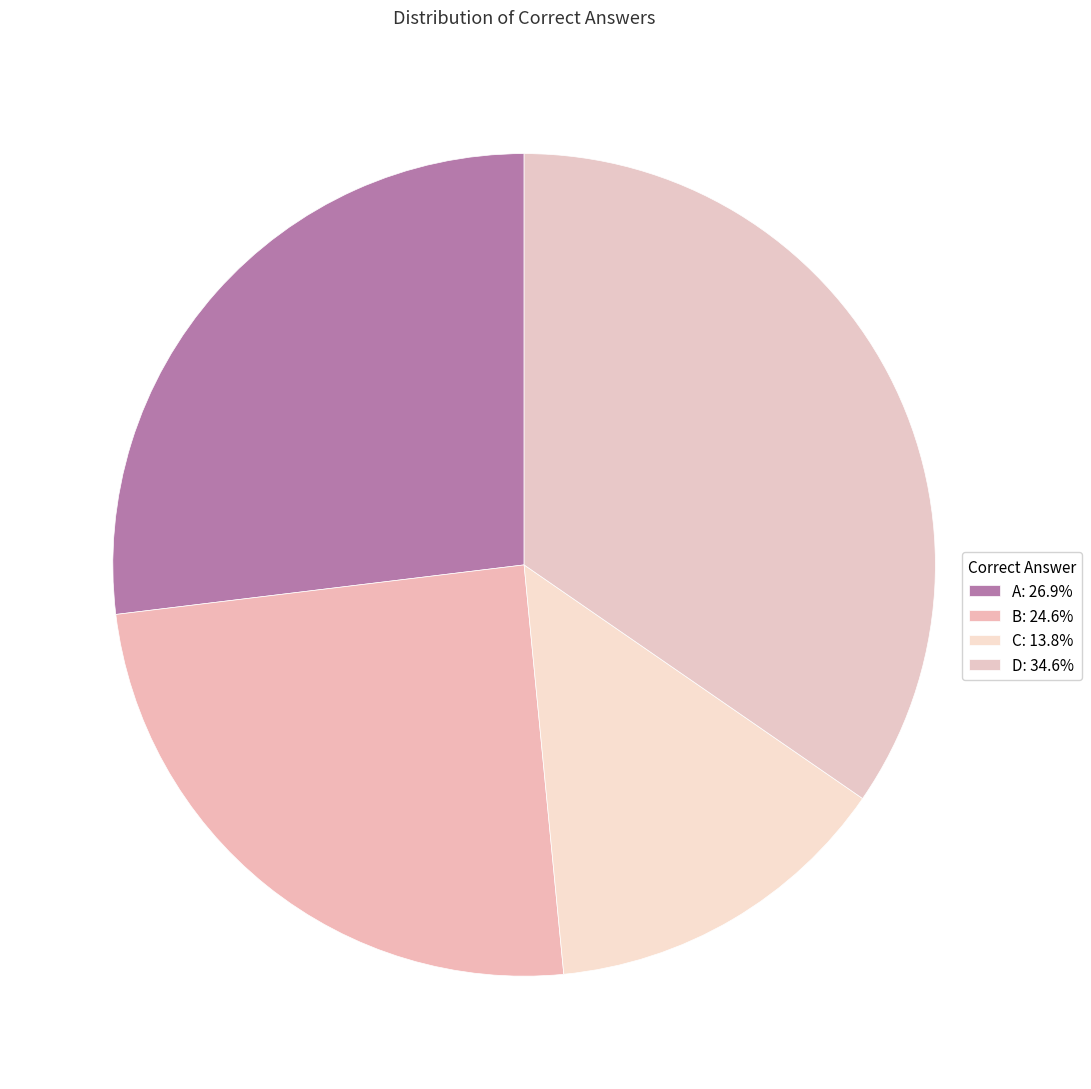

To the nearest percent, what is the average slice percentage?

25%